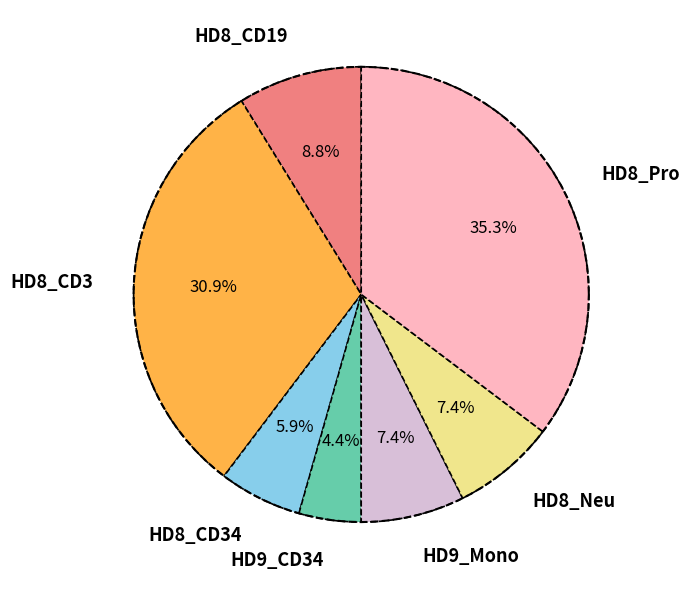

Is the sum of HD8_CD19 and HD8_CD34 greater than half?

No